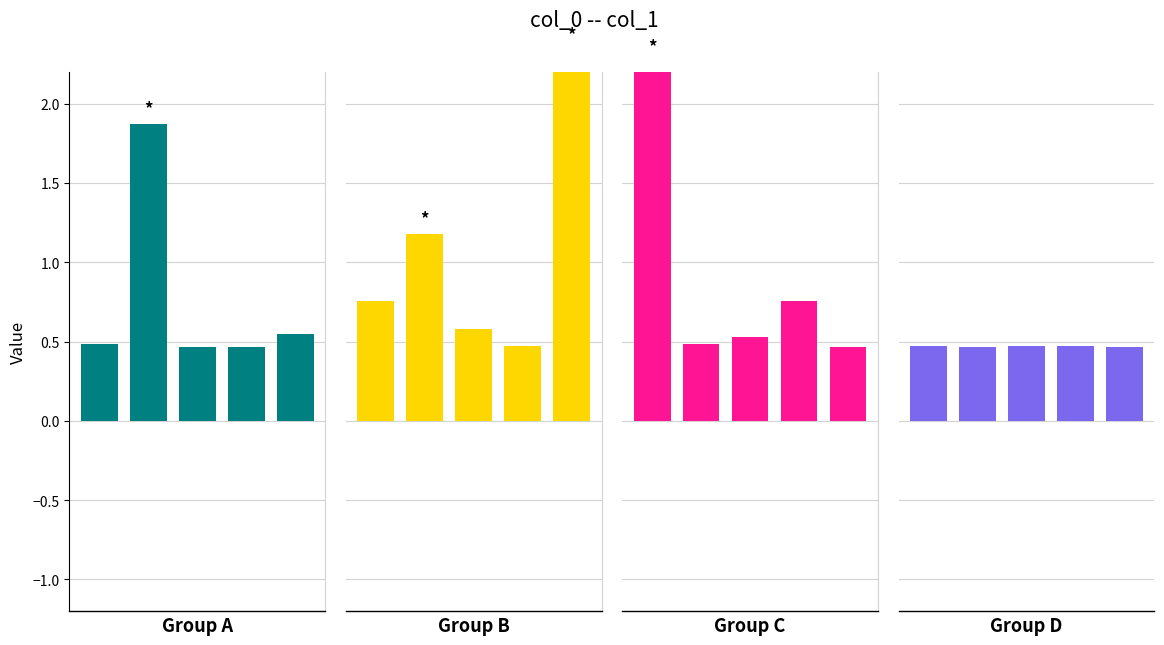

How many series are shown in this chart?

4